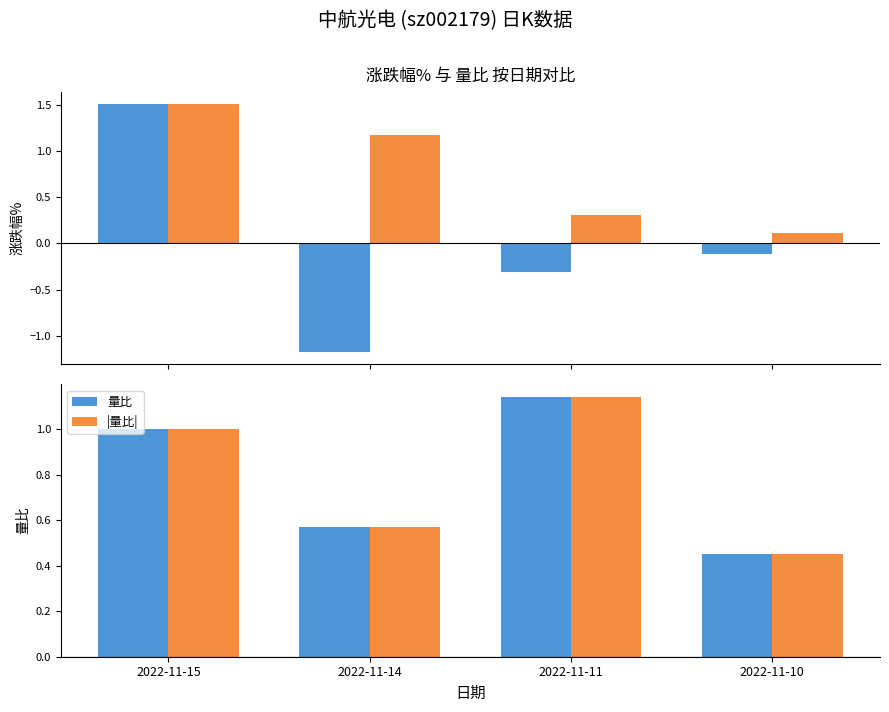

What is the average value of the |量比| series?

0.8